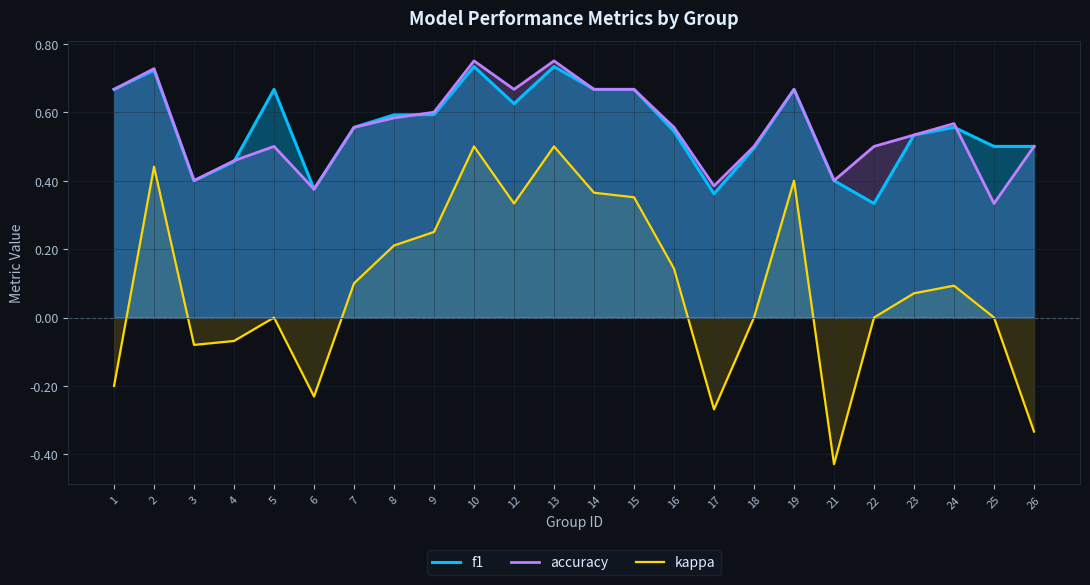

What is the total value across all series at 25?

0.8